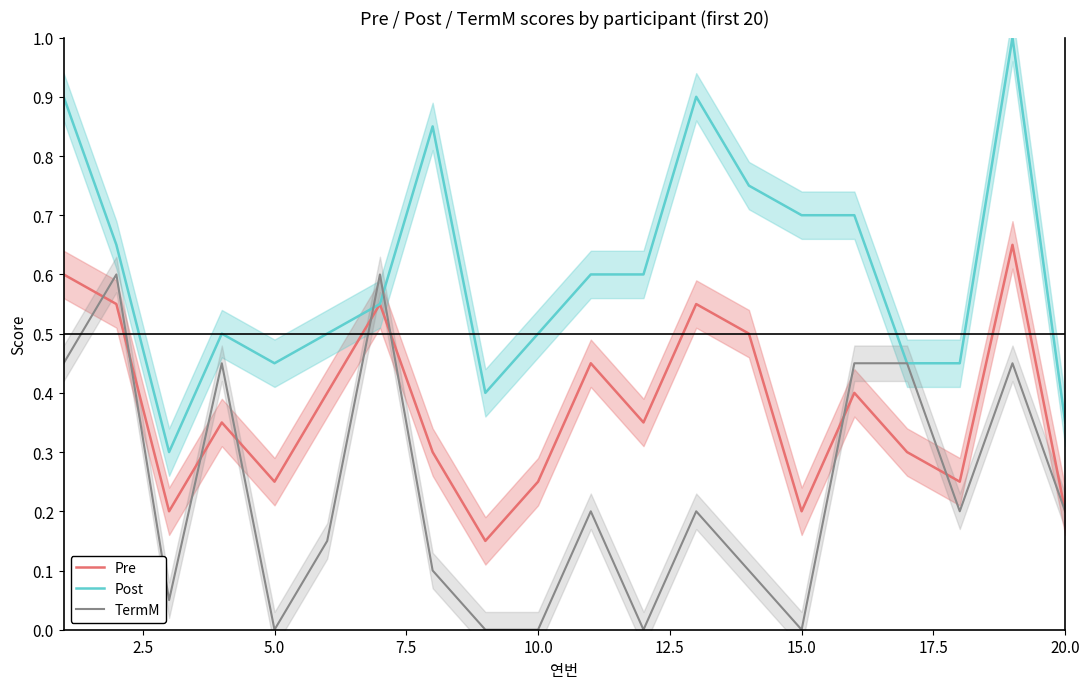

The value of Pre at 5.0 is 0.2. True or false?

True